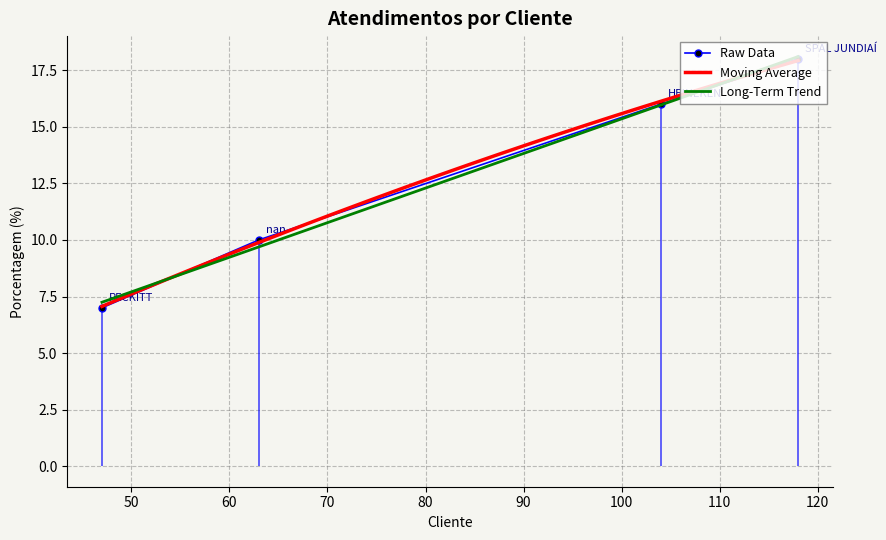

Approximately how many times larger is the value at RECKITT compared to HEINEKEN?

0.4